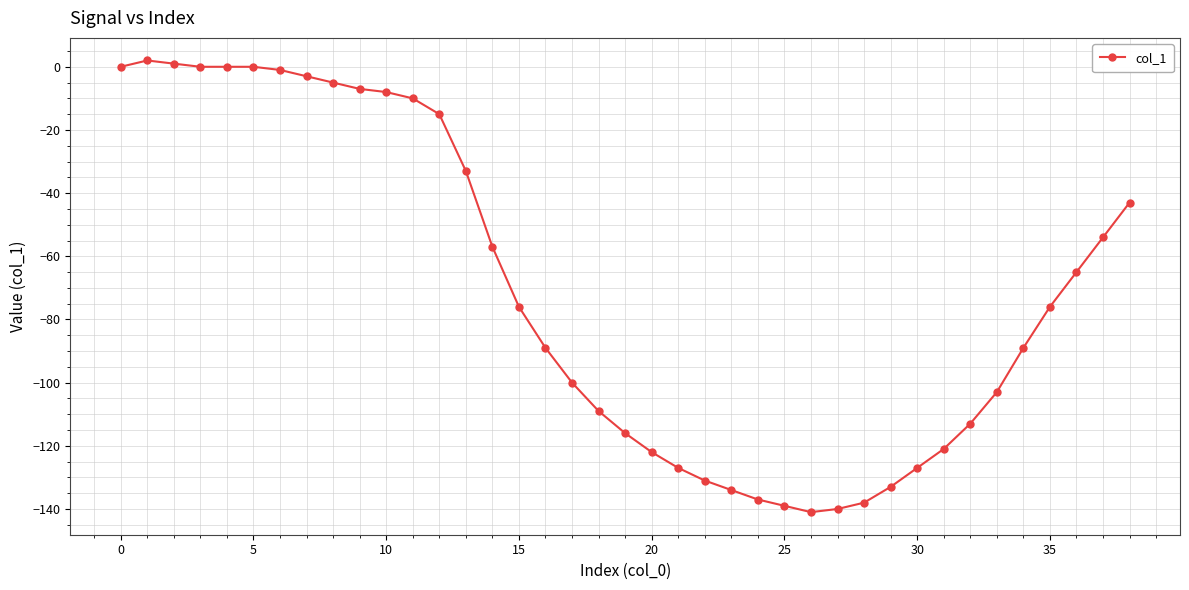

What is the difference between the second highest and second lowest values?

141